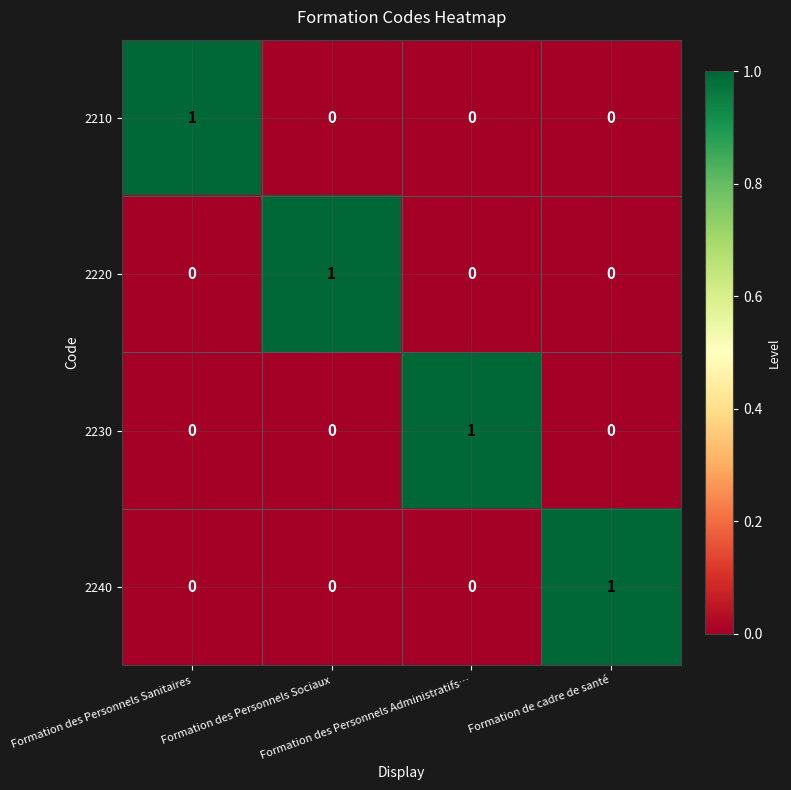

How many 2240 values are between 0 and 1?

4